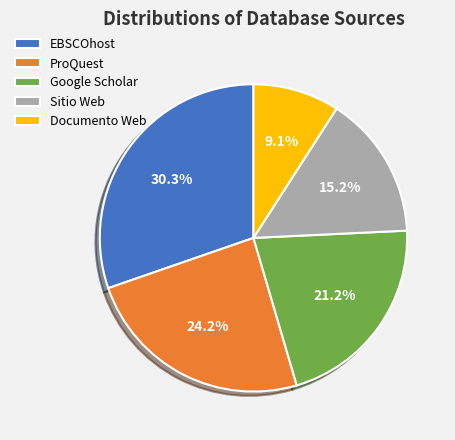

Is there any slice that represents more than half of the pie?

No